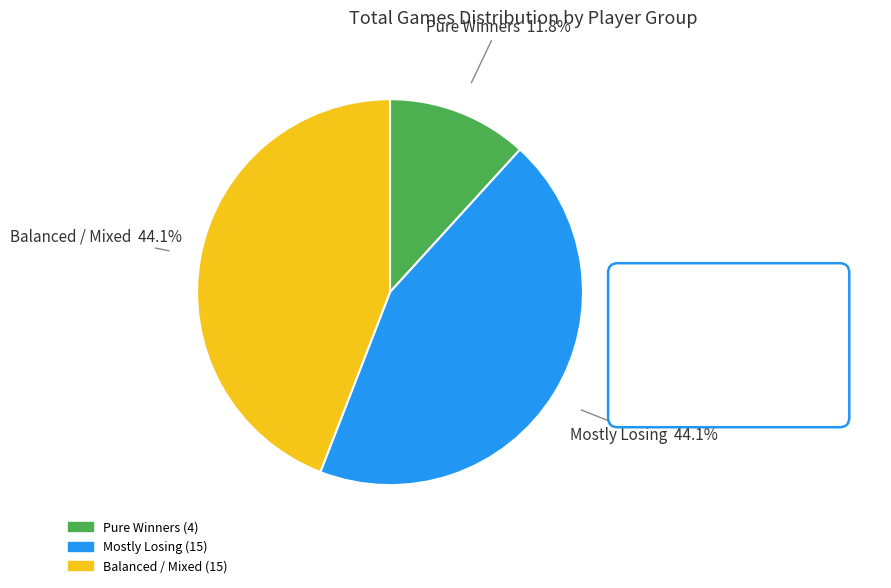

Is there a majority slice in this chart?

No